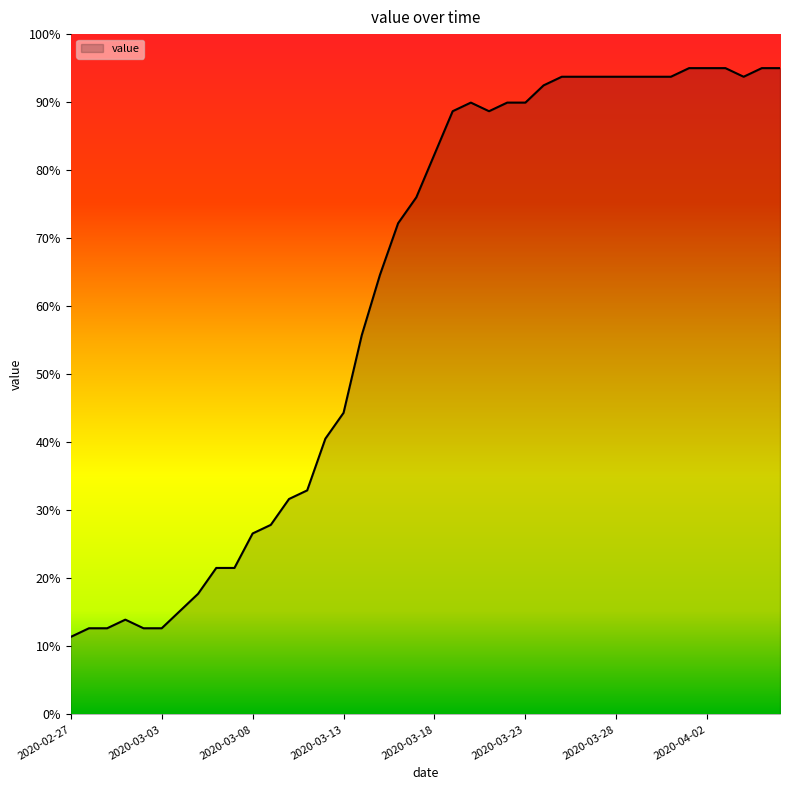

Reading right to left, extract all data points from this chart.

95.0	95.0	93.7	95.0	95.0	95.0	93.7	93.7	93.7	93.7	93.7	93.7	93.7	92.5	89.9	89.9	88.7	89.9	88.7	82.3	76.0	72.2	64.6	55.7	44.3	40.5	32.9	31.7	27.9	26.6	21.5	21.5	17.7	15.2	12.7	12.7	13.9	12.7	12.7	11.4